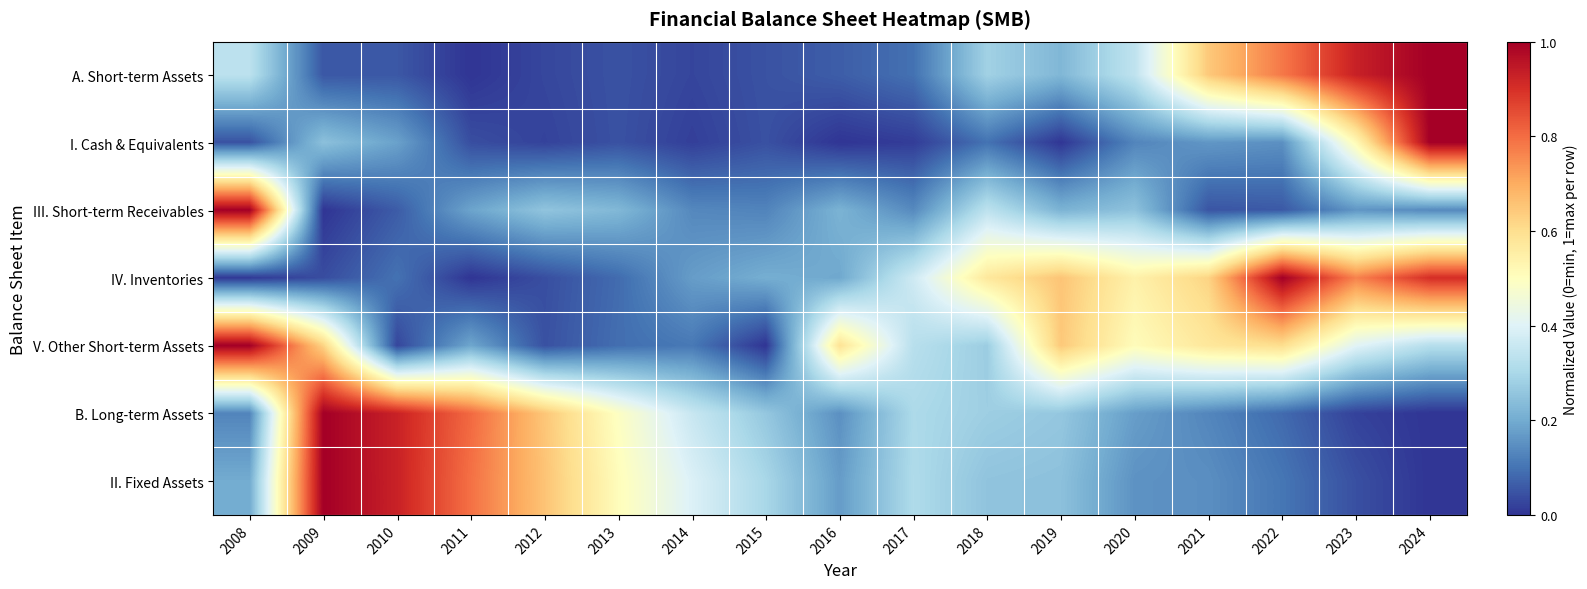

At how many categories does at least one series exceed 0?

17